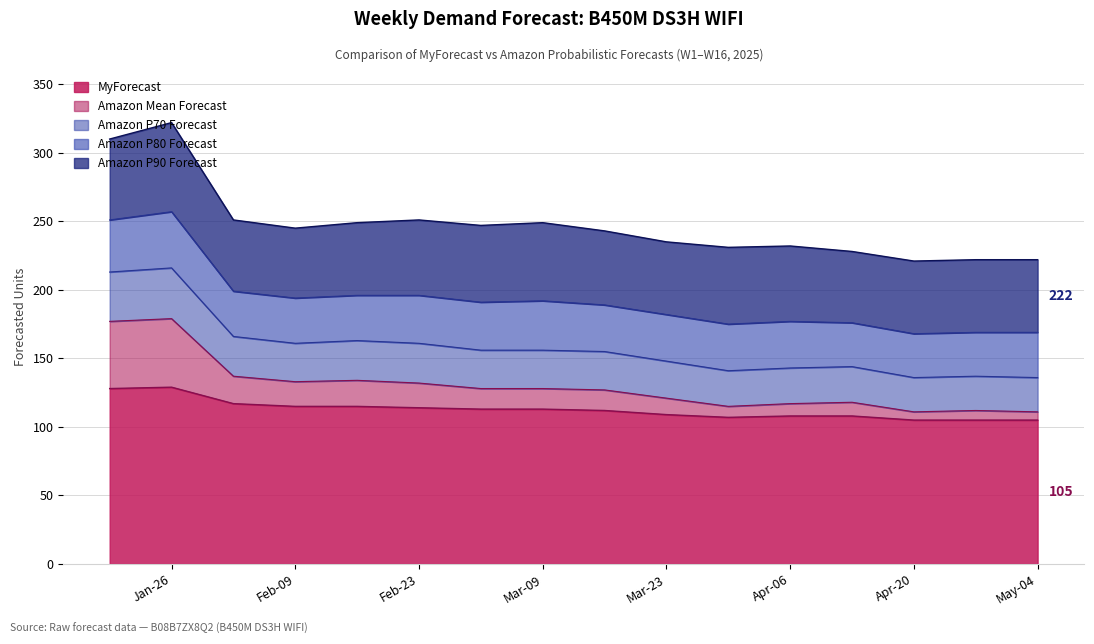

True or false: Amazon P80 Forecast and Amazon Mean Forecast cross at least once.

False